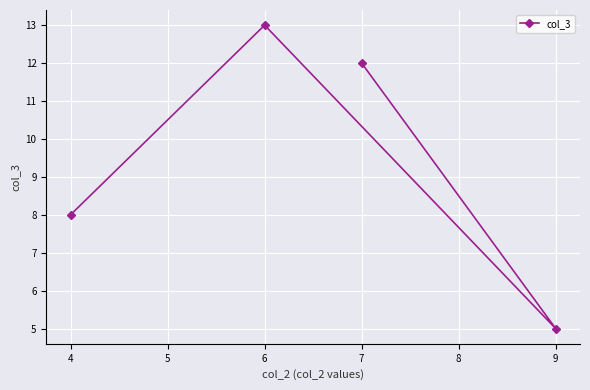

Reading right to left, extract all data points from this chart.

9=5	7=12	6=13	4=8